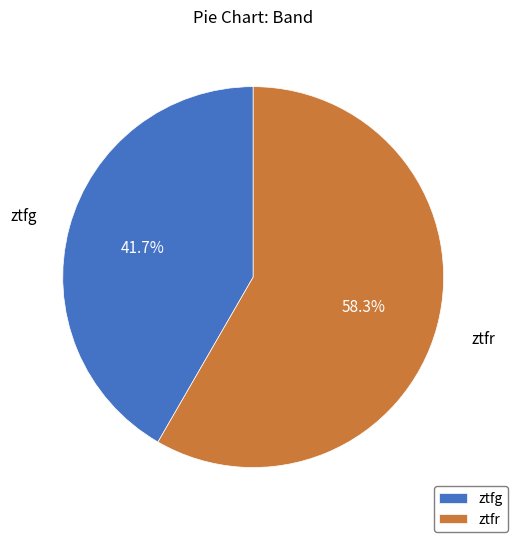

Count the number of slices in the pie.

2